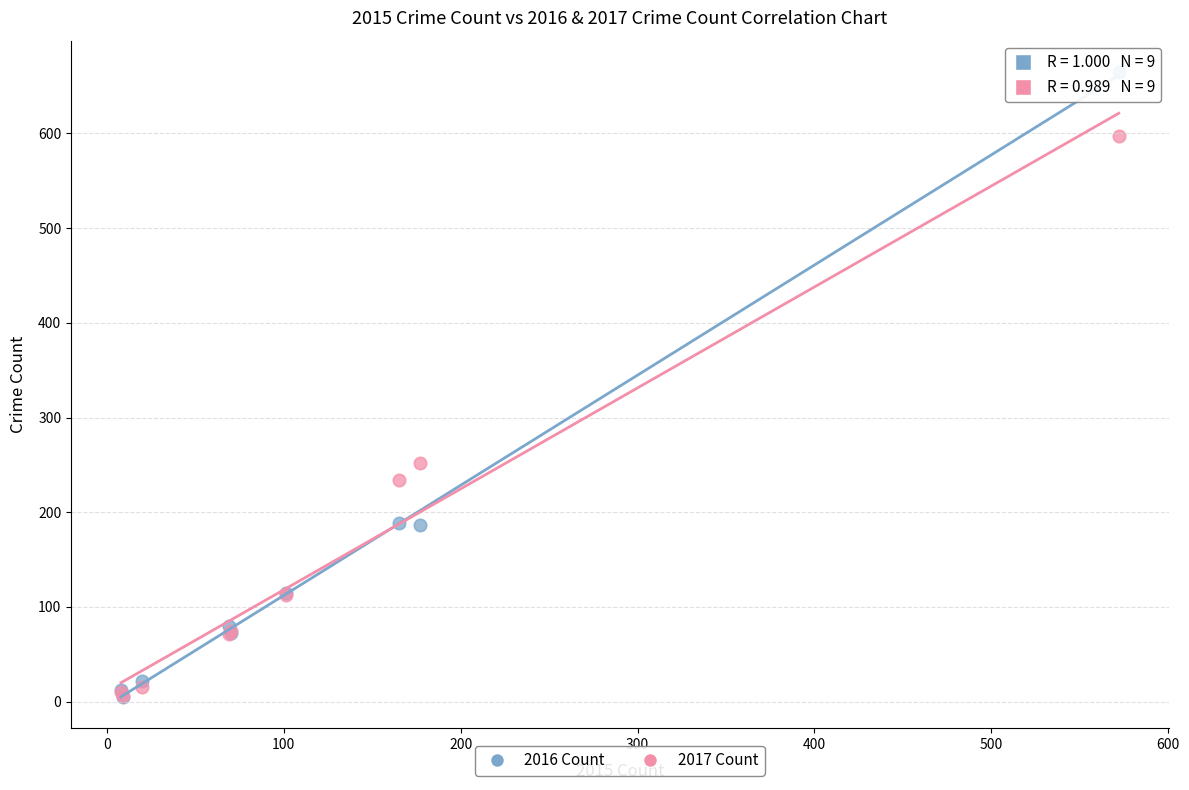

In the 2016 Count series, what Y value is closest to 335?

189